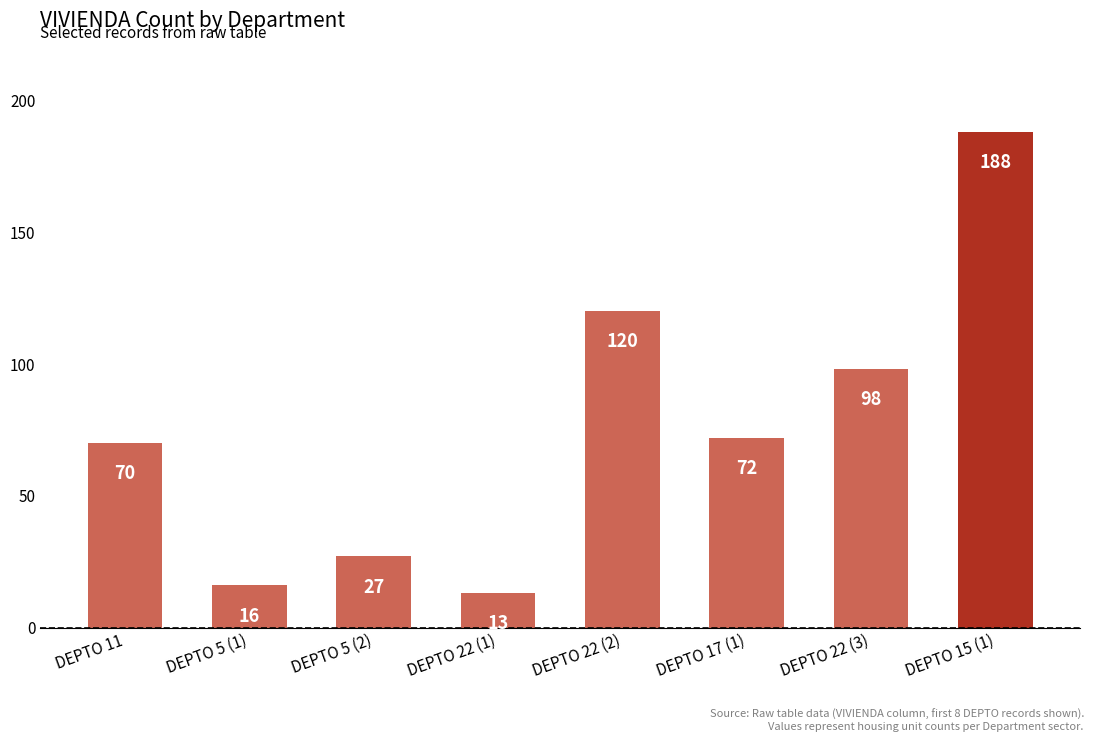

Which label corresponds to the largest value in the chart?

DEPTO 15 (1)